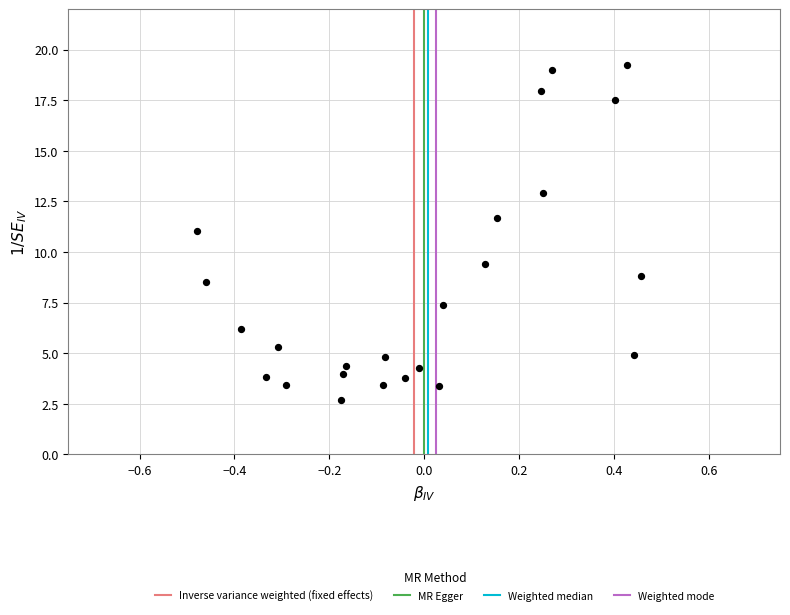

What Y value in the scatter plot is closest to 10?

9.4